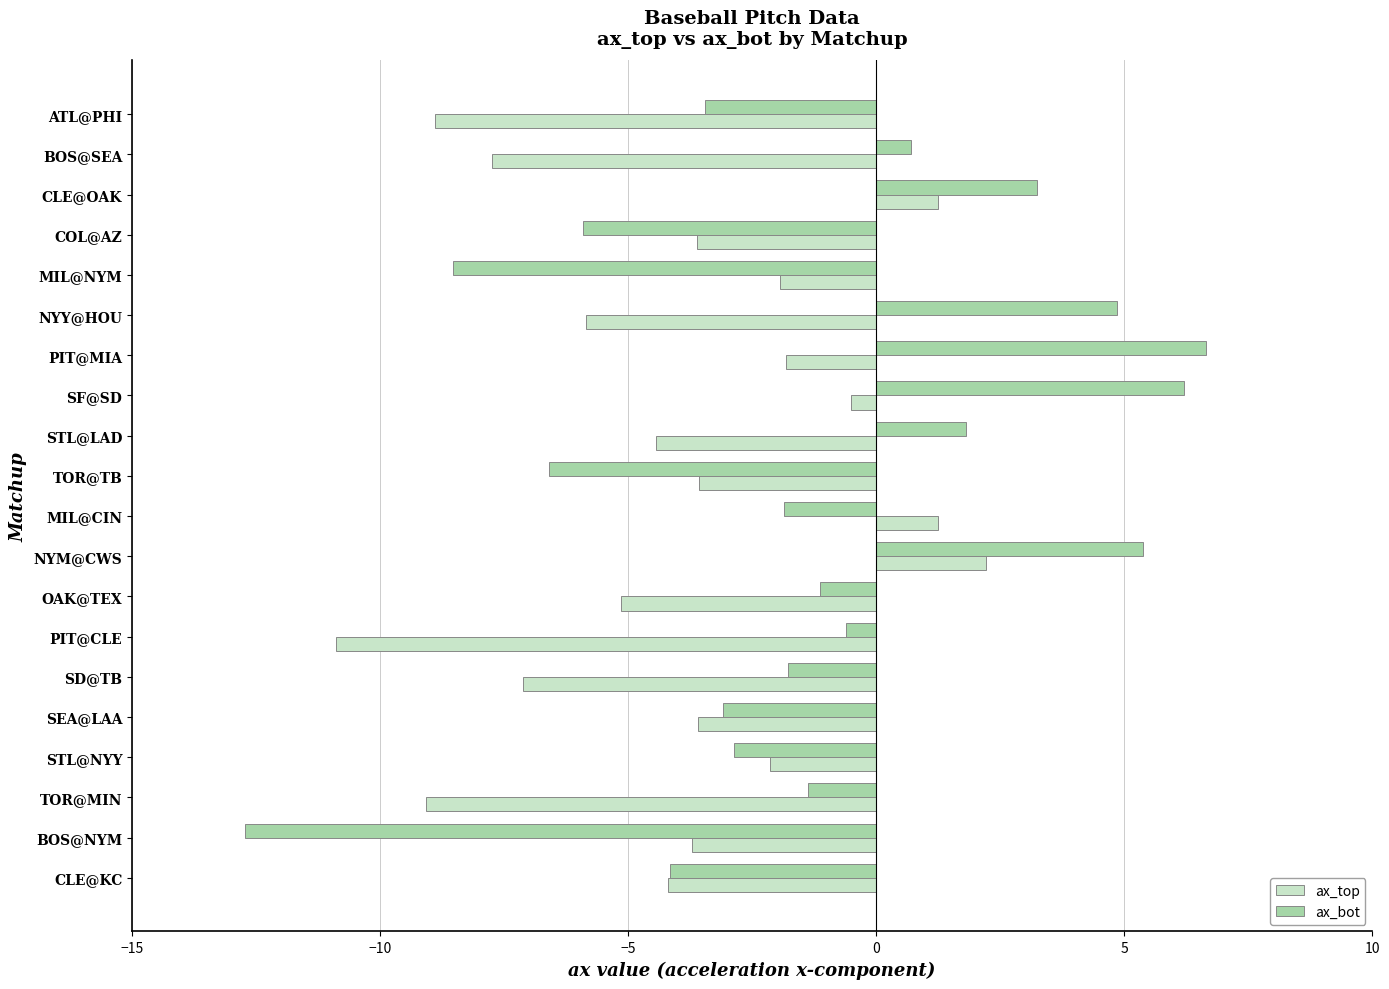

At which category is the sum across all series the highest?

NYM@CWS